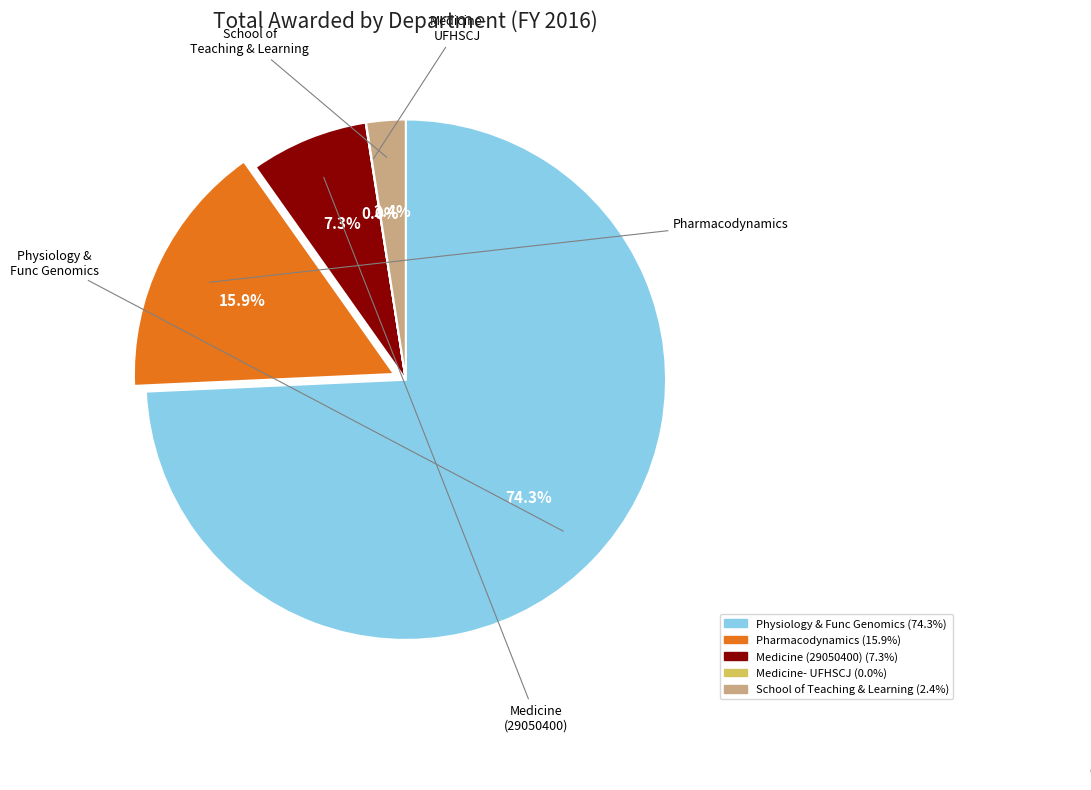

Is there a majority slice in this chart?

Yes